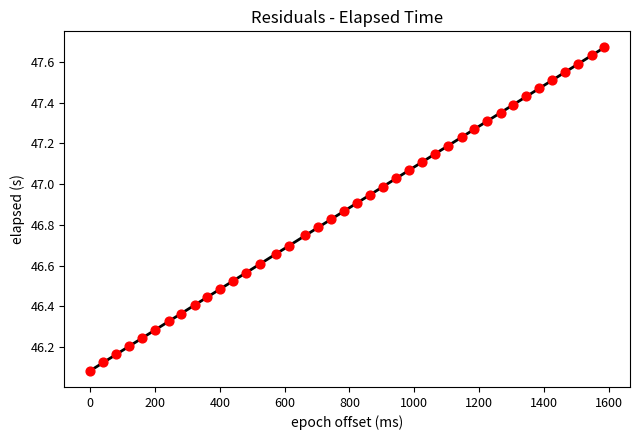

What is the range of Y values (max minus min)?

1.6